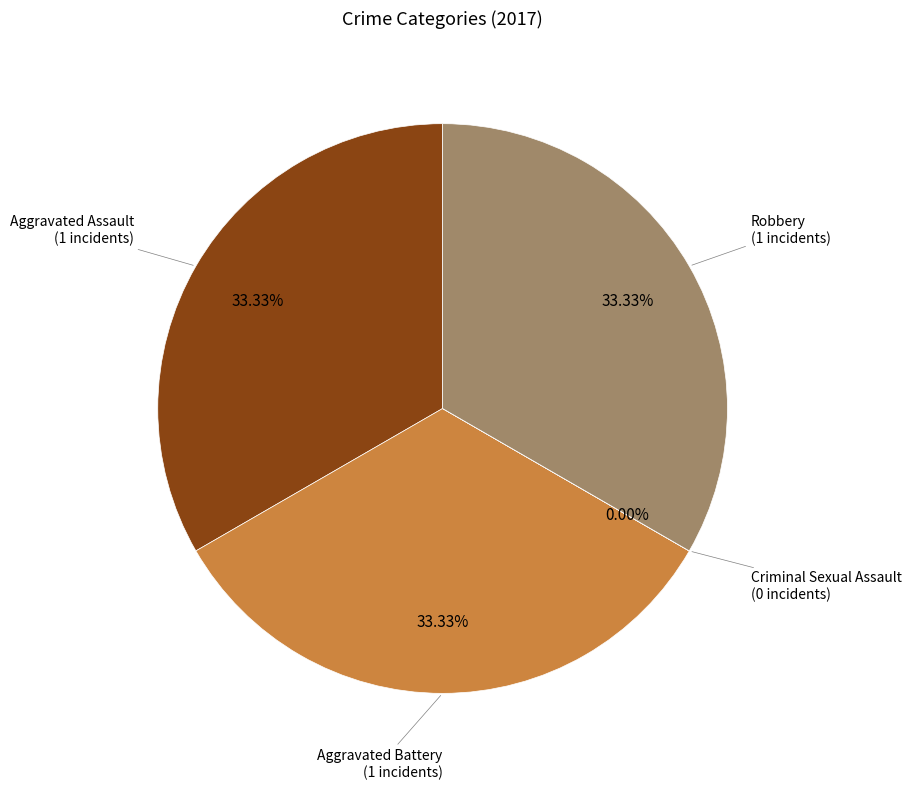

Does any single category account for the majority?

No